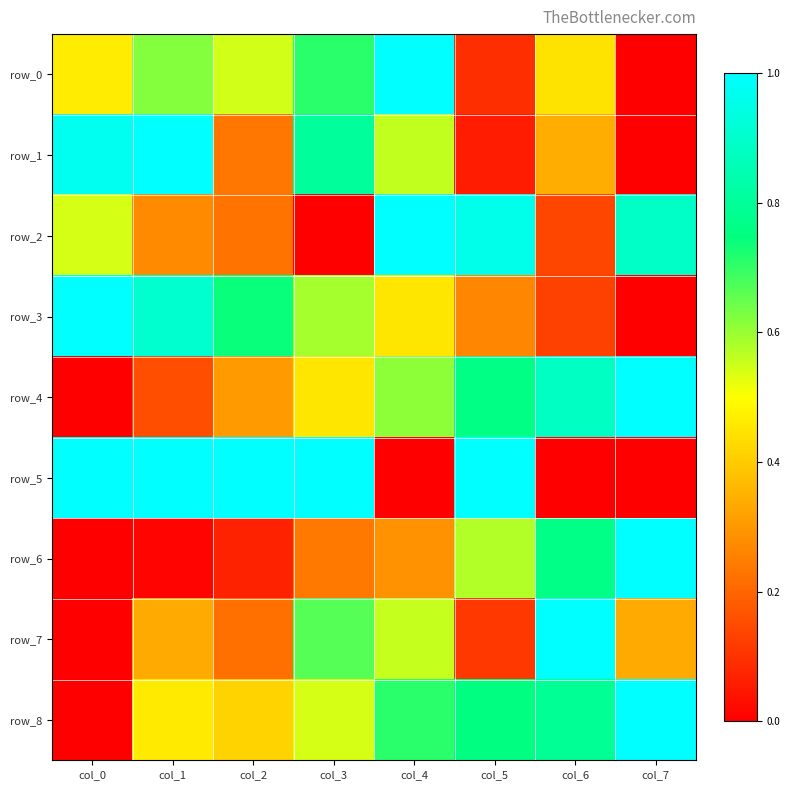

What value does the row_3 series have at col_2?

0.7